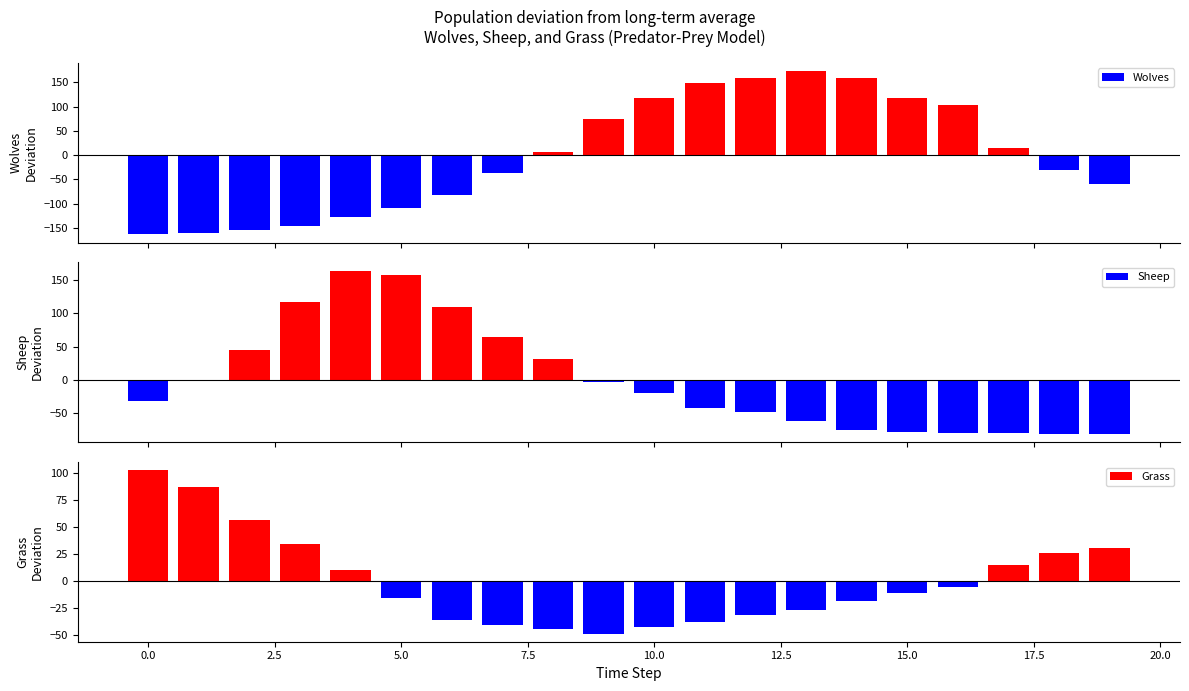

What is the difference between the second highest and minimum values in the Grass series?

136